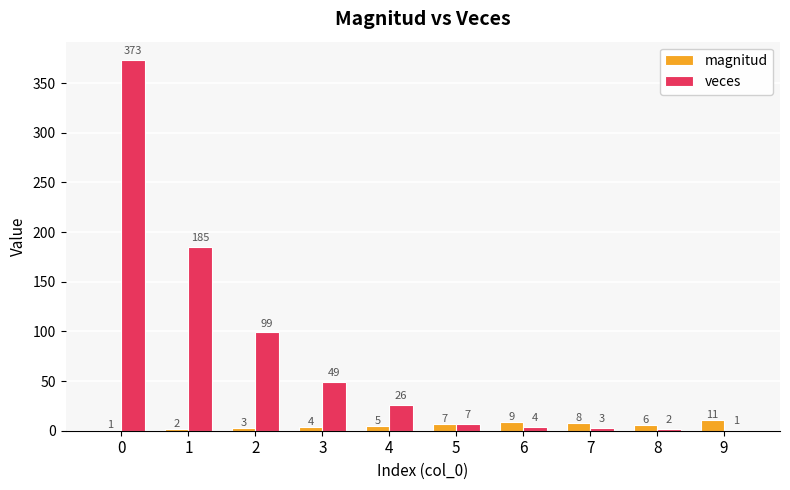

Which series changed the most between 8 and 9?

magnitud